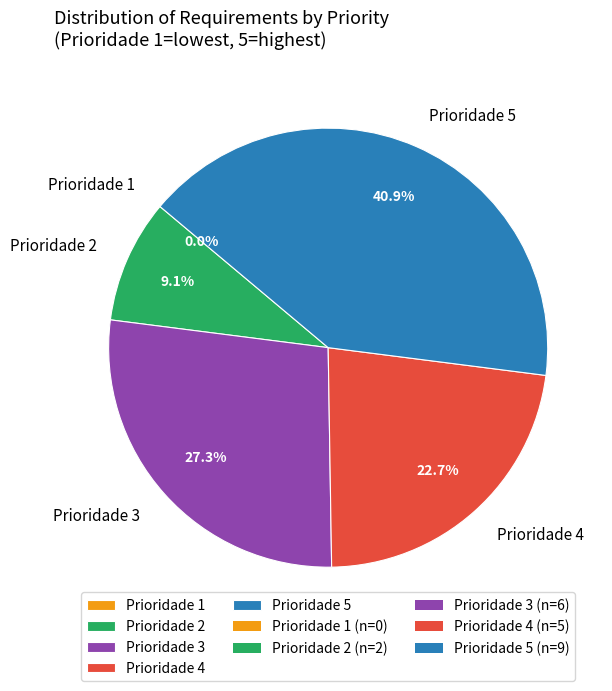

What portion of the pie excludes 2?

90.9%